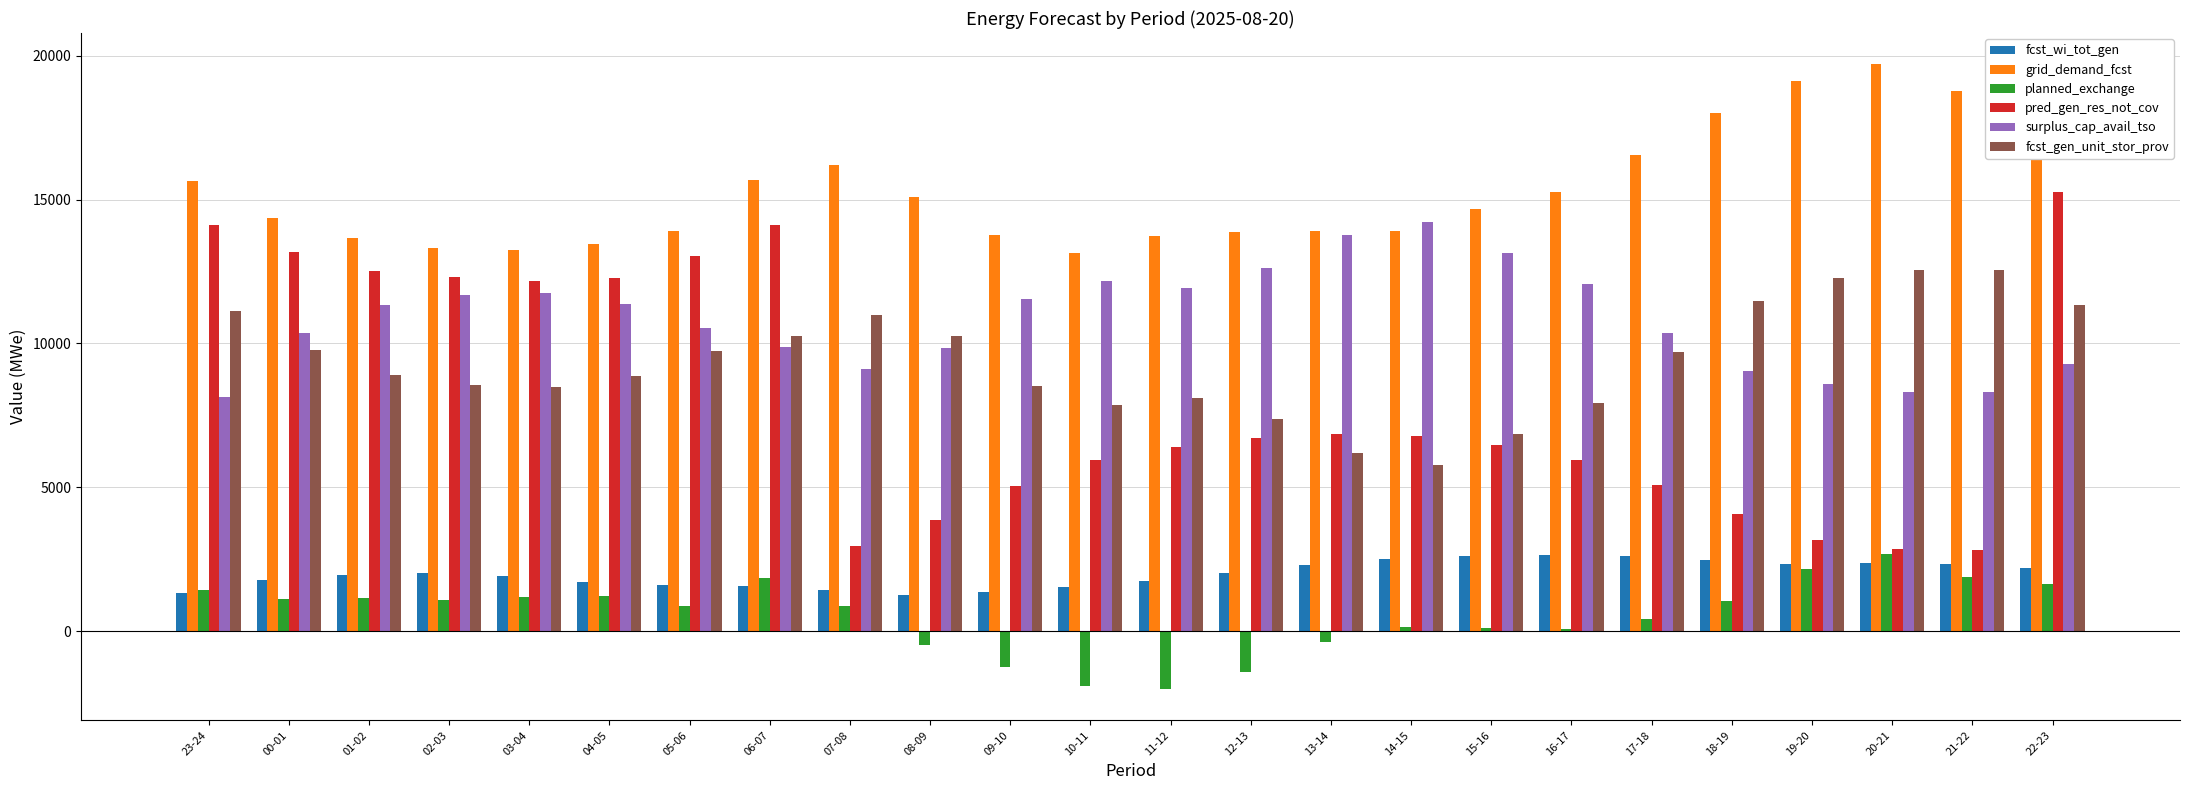

At which category does the chart reach its peak across all series?

20-21